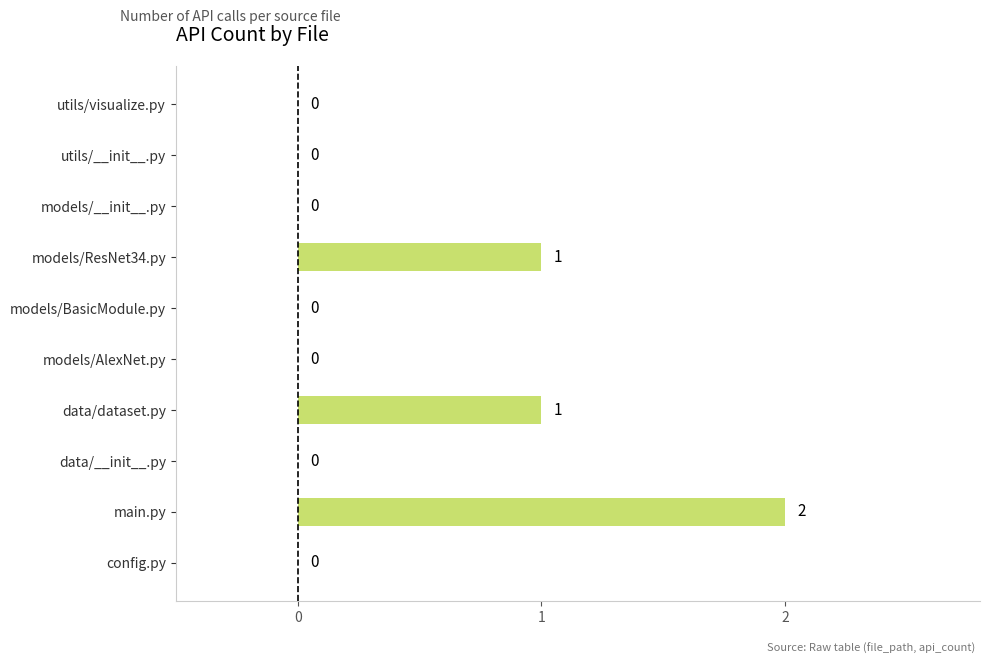

Reading bottom to top, extract all data points from this chart.

config.py=0	main.py=2	data/__init__.py=0	data/dataset.py=1	models/AlexNet.py=0	models/BasicModule.py=0	models/ResNet34.py=1	models/__init__.py=0	utils/__init__.py=0	utils/visualize.py=0